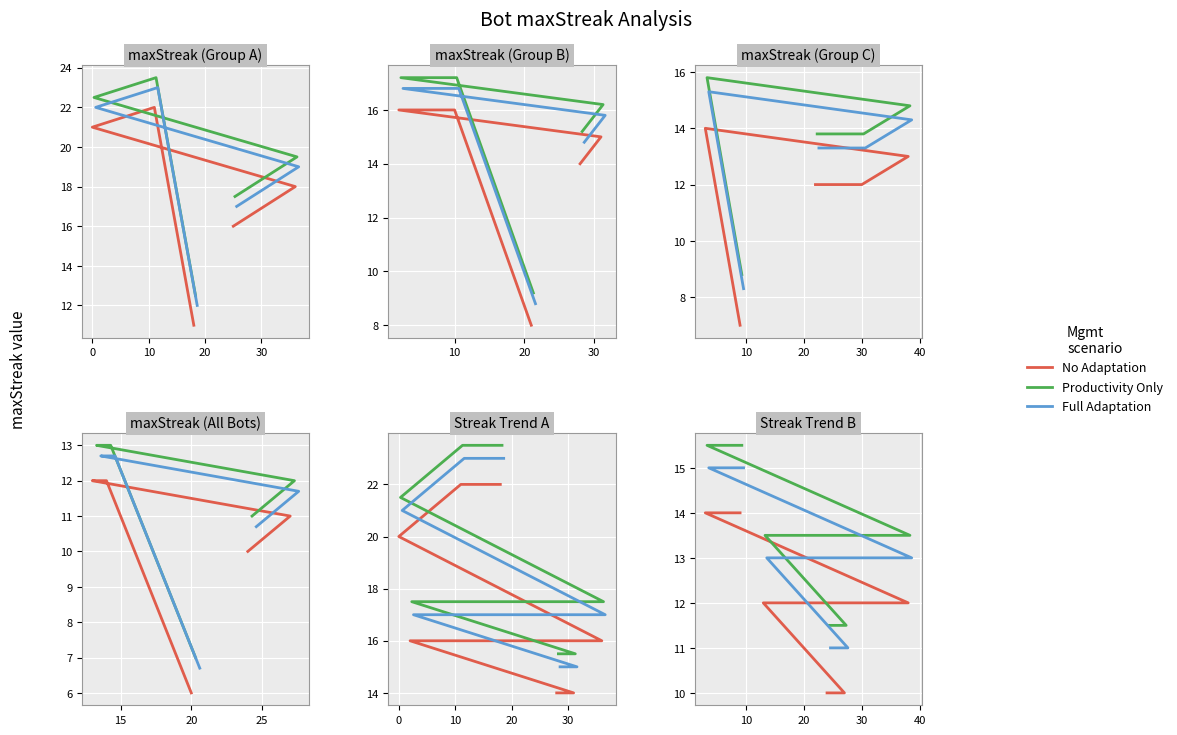

Rank the series by their average value, from highest to lowest.

Productivity Only, Full Adaptation, No Adaptation